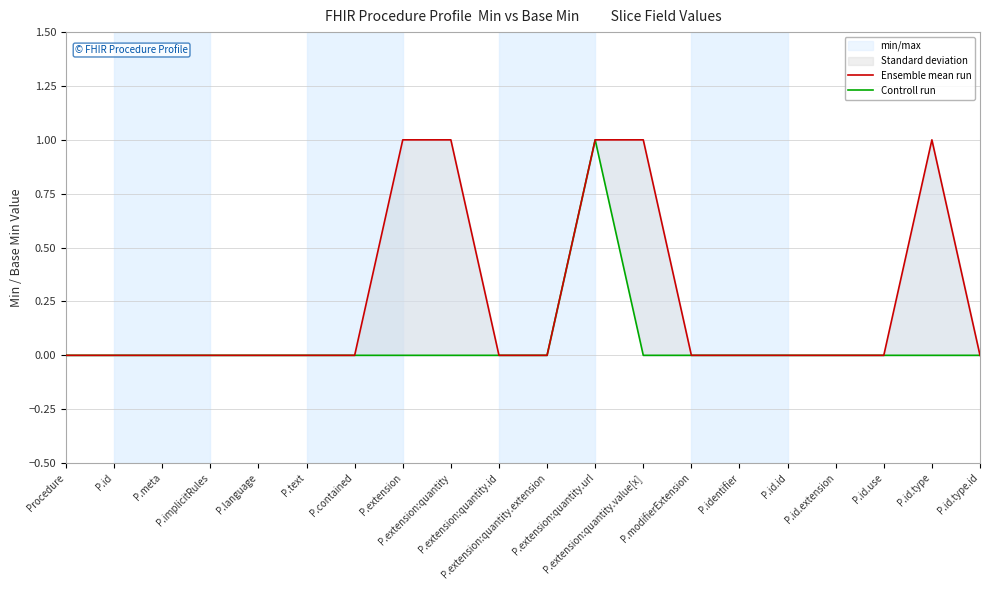

Does the chart display data point markers on the line(s)?

No